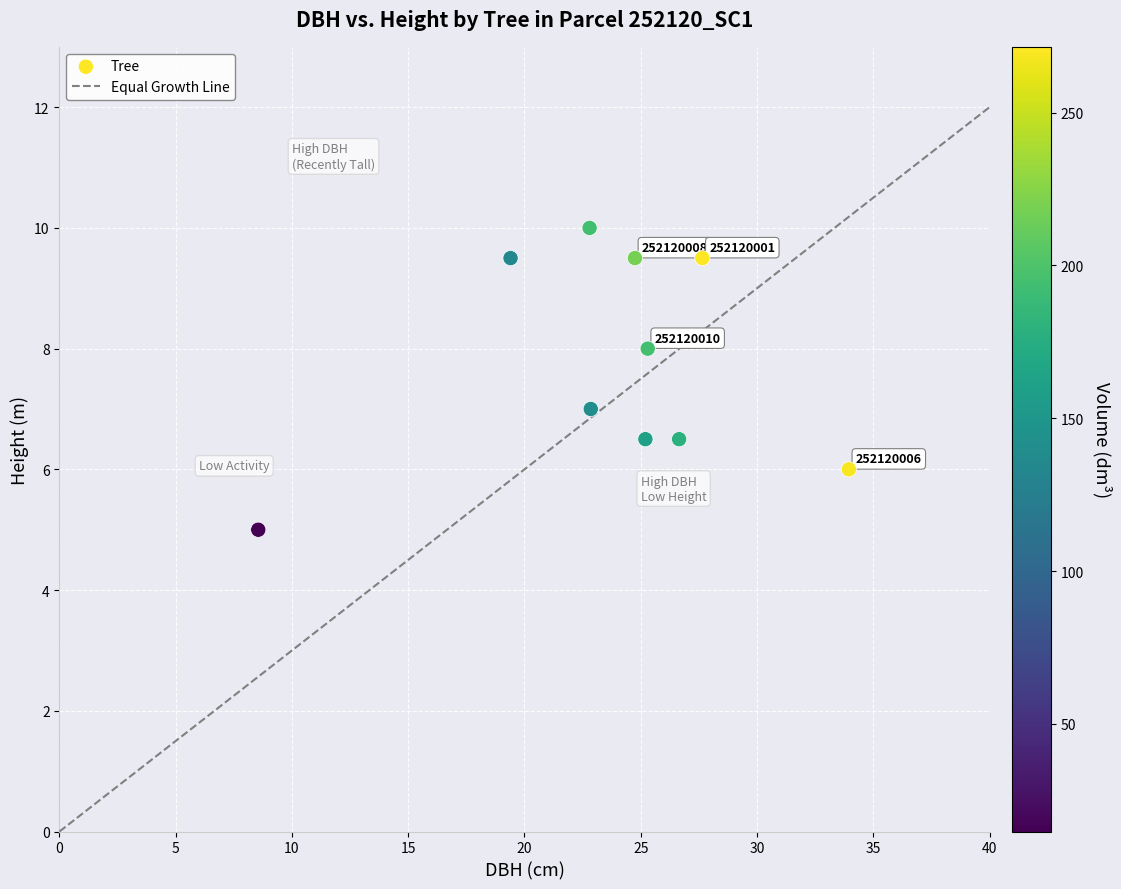

What is the average X value?

23.7